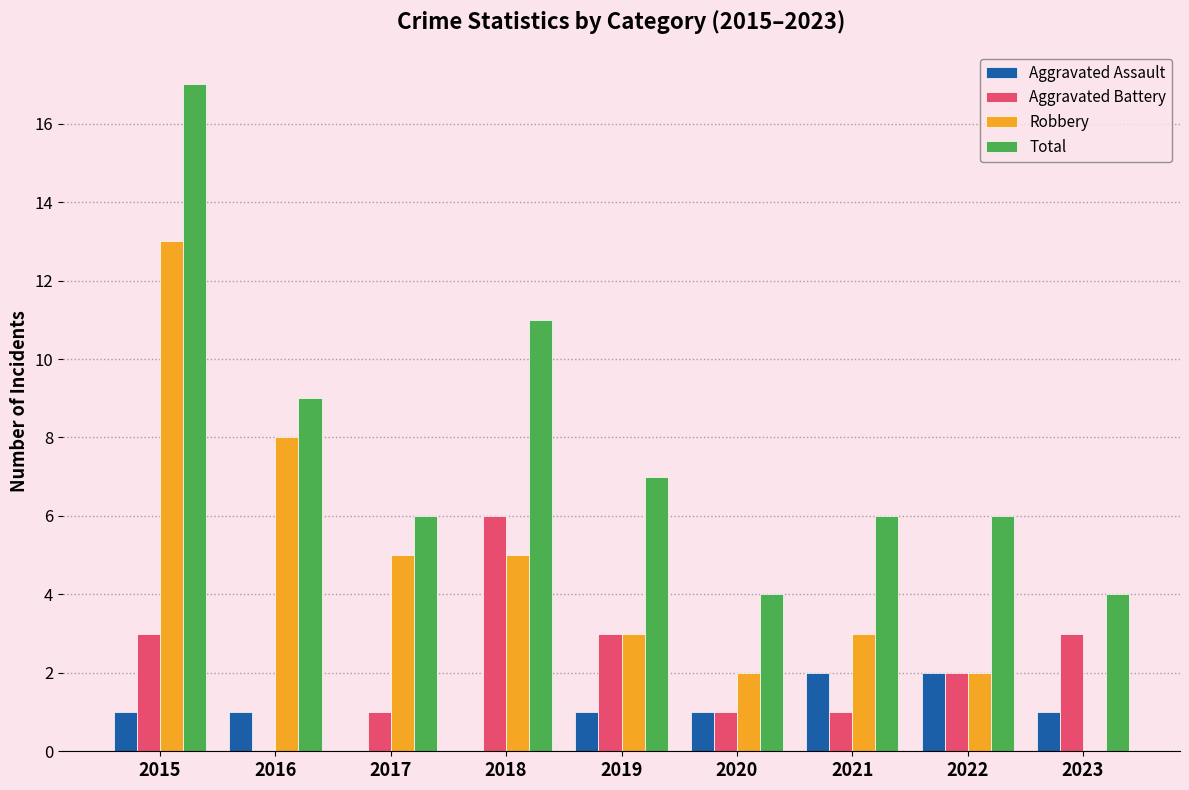

At which category is the sum across all series the highest?

2015